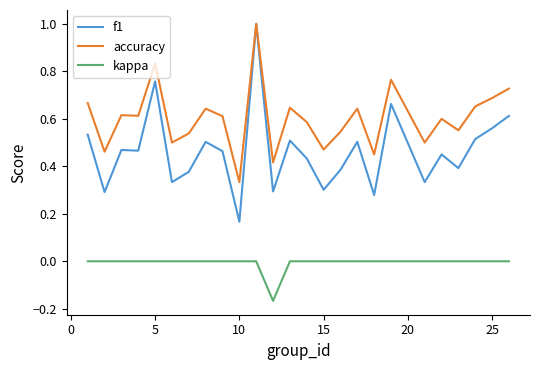

True or false: f1 and kappa cross at least once.

False